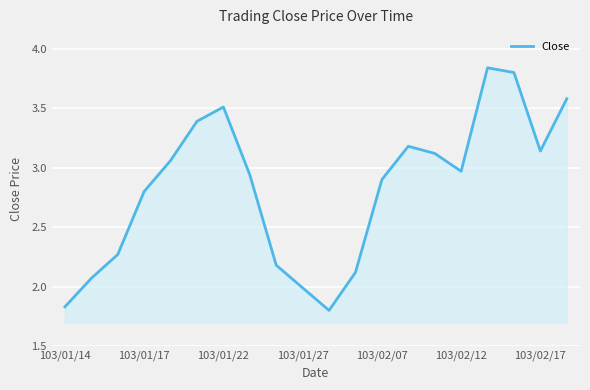

What is the value of the 1st point from the left?

1.8